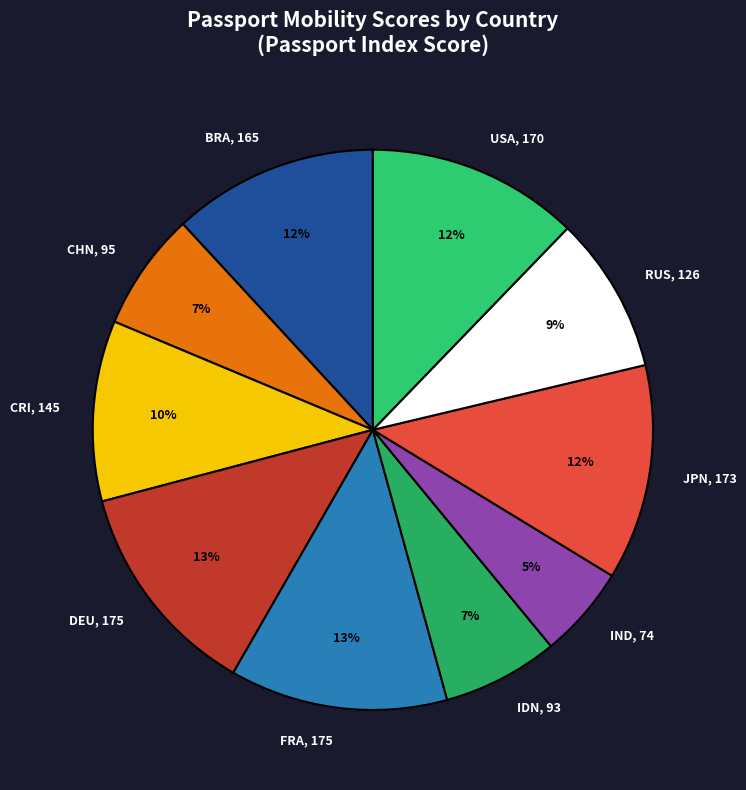

To the nearest percent, what is the difference between the RUS, 126 and USA, 170 slice percentages?

3%